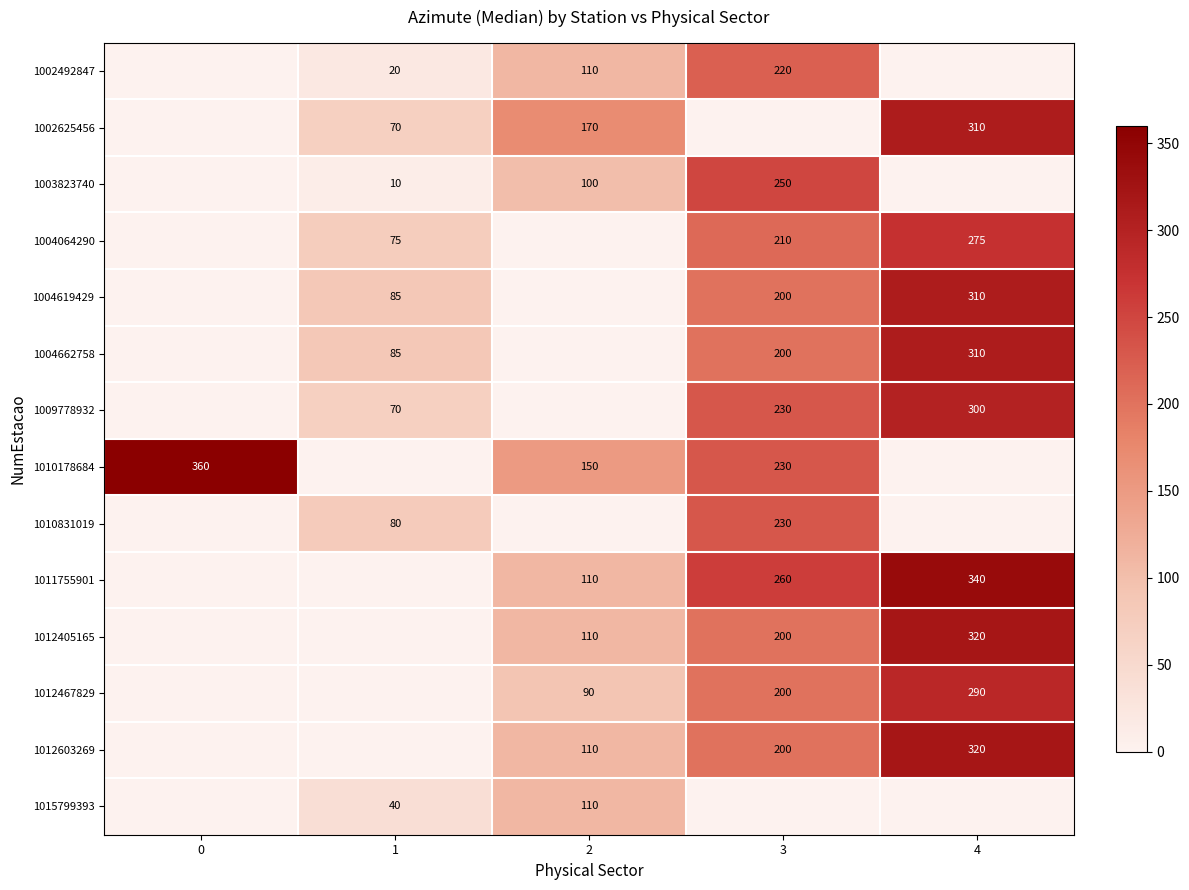

What is the difference between the highest and lowest values at 2?

80.0